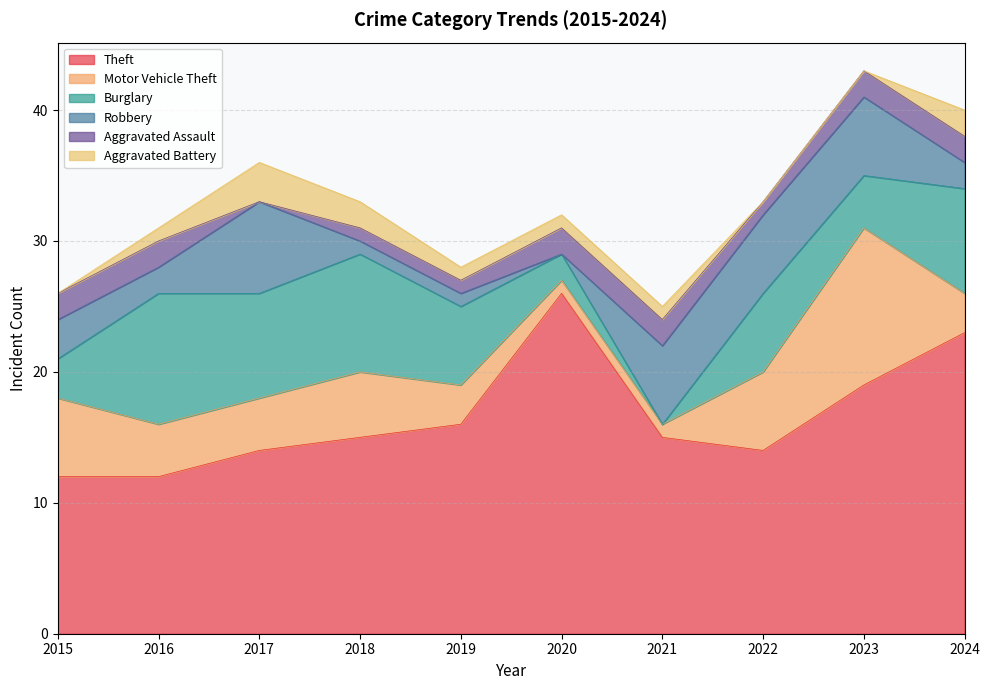

Reading left to right, transcribe all the data shown in this chart.

Theft: 2015=12	2016=12	2017=14	2018=15	2019=16	2020=26	2021=15	2022=14	2023=19	2024=23
Motor Vehicle Theft: 2015=6	2016=4	2017=4	2018=5	2019=3	2020=1	2021=1	2022=6	2023=12	2024=3
Burglary: 2015=3	2016=10	2017=8	2018=9	2019=6	2020=2	2021=0	2022=6	2023=4	2024=8
Robbery: 2015=3	2016=2	2017=7	2018=1	2019=1	2020=0	2021=6	2022=6	2023=6	2024=2
Aggravated Assault: 2015=2	2016=2	2017=0	2018=1	2019=1	2020=2	2021=2	2022=1	2023=2	2024=2
Aggravated Battery: 2015=0	2016=1	2017=3	2018=2	2019=1	2020=1	2021=1	2022=0	2023=0	2024=2